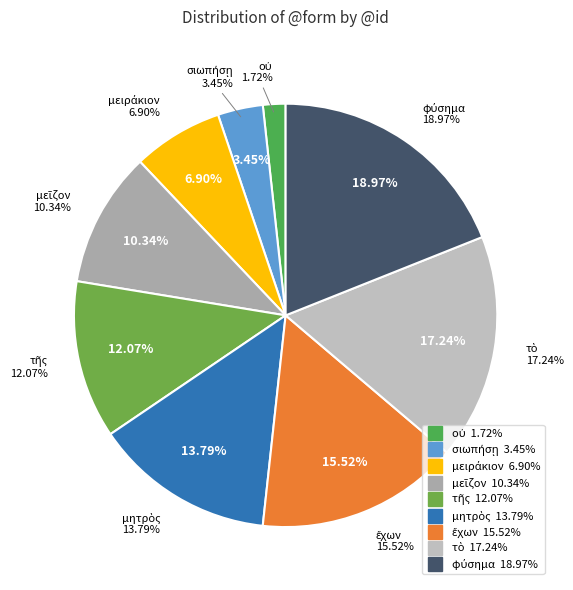

To the nearest percent, what percentage of the pie is τὸ?

17%